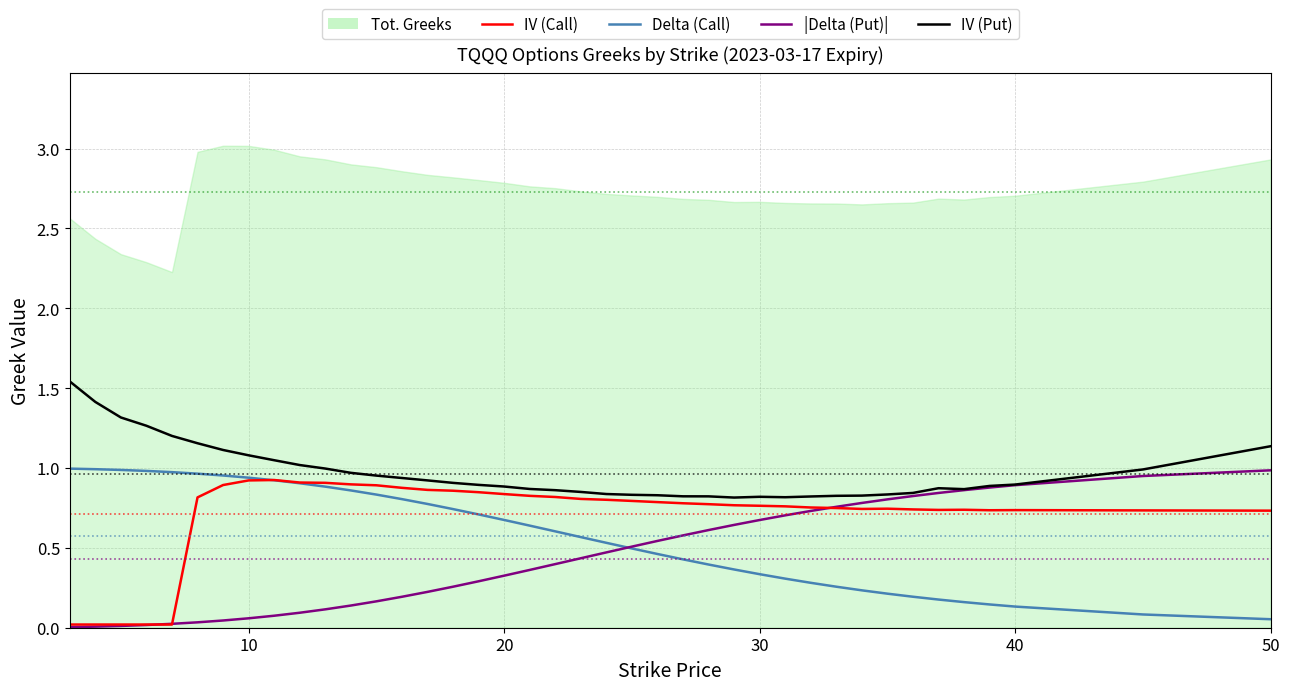

True or false: Delta (Call) and IV (Put) intersect in this chart.

False